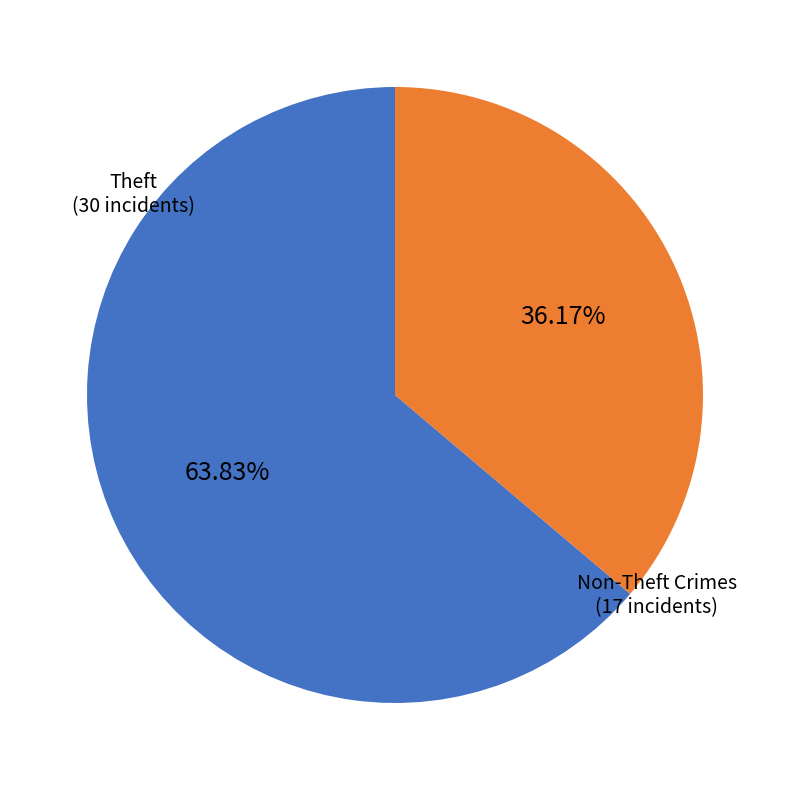

Is there a majority slice in this chart?

Yes